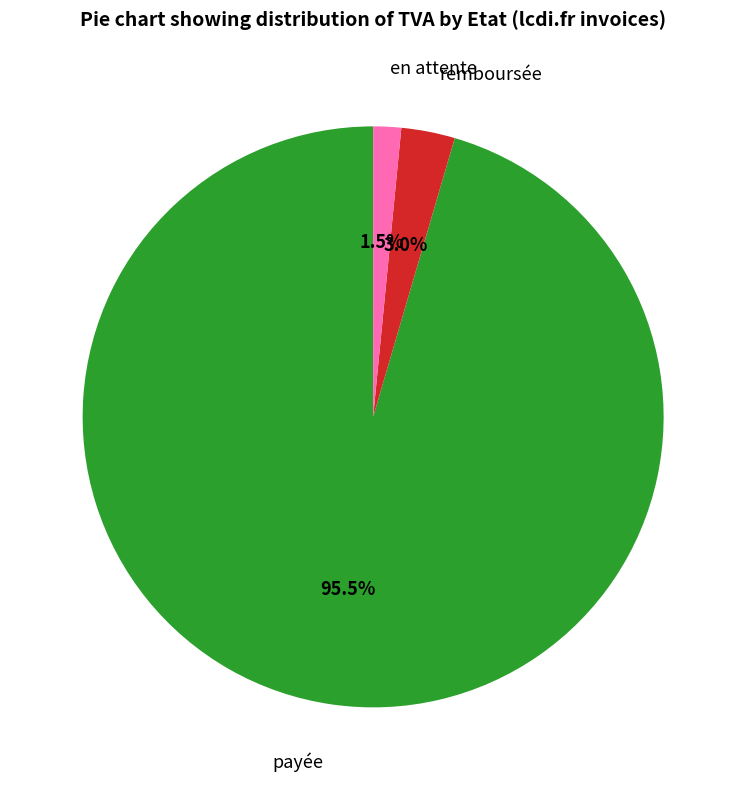

Does any single category account for the majority?

Yes